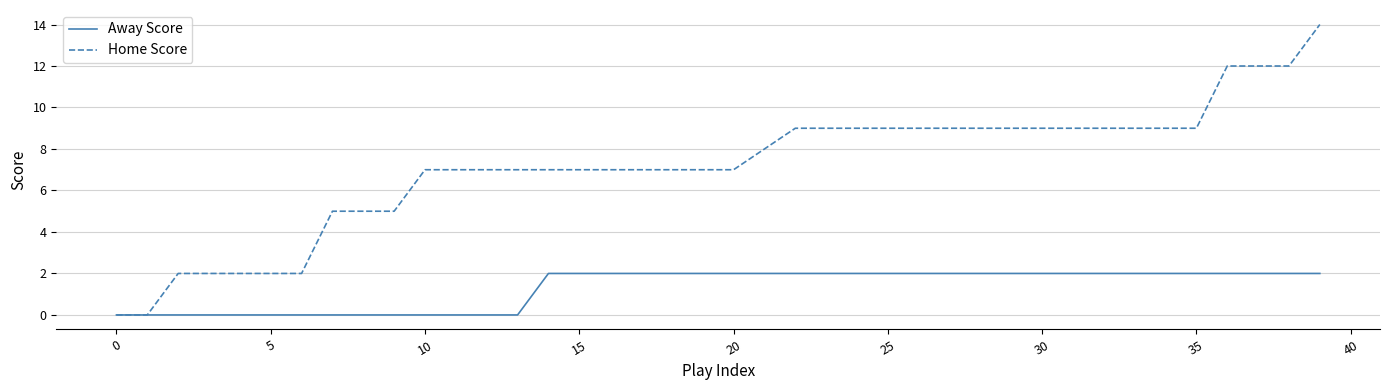

Which series has the widest spread of values?

Home Score